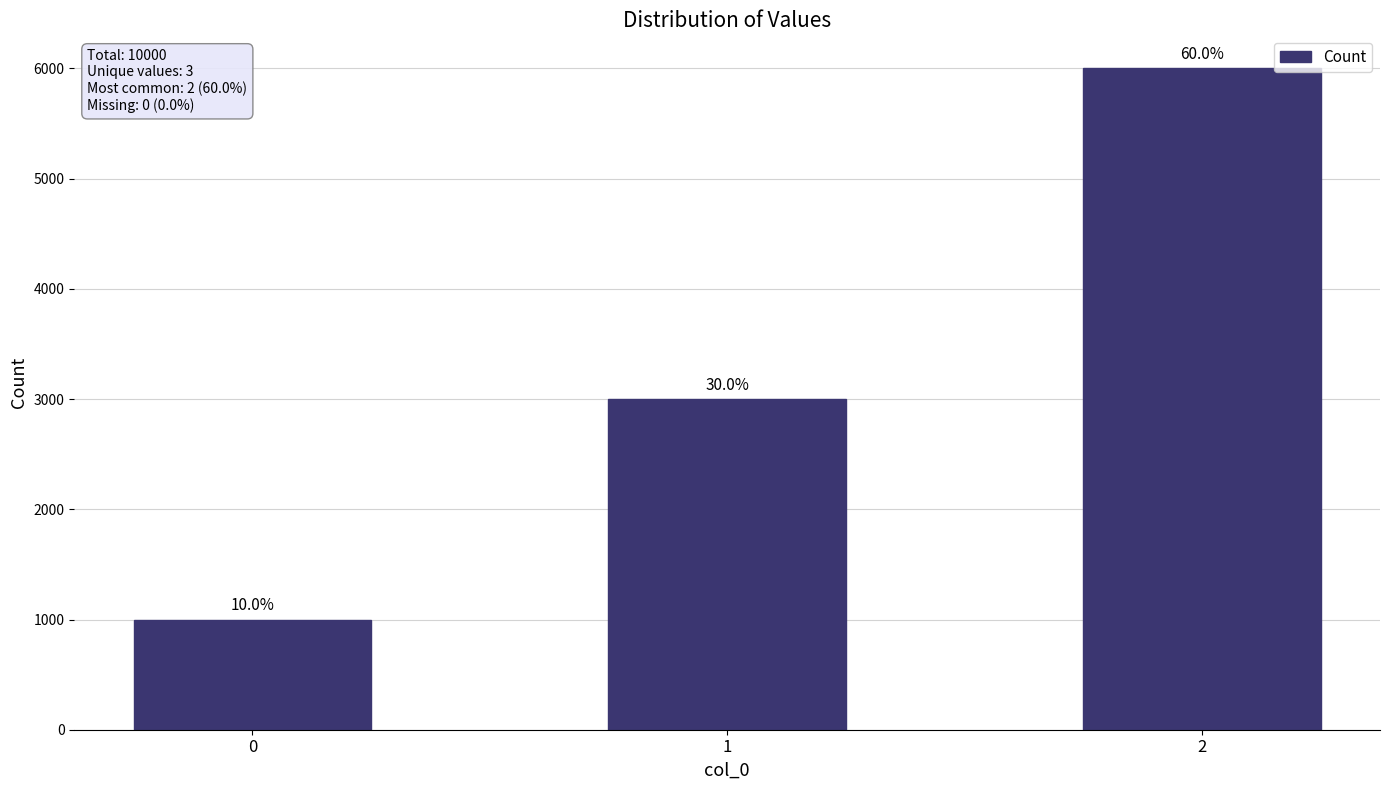

Does the chart contain any negative values?

No